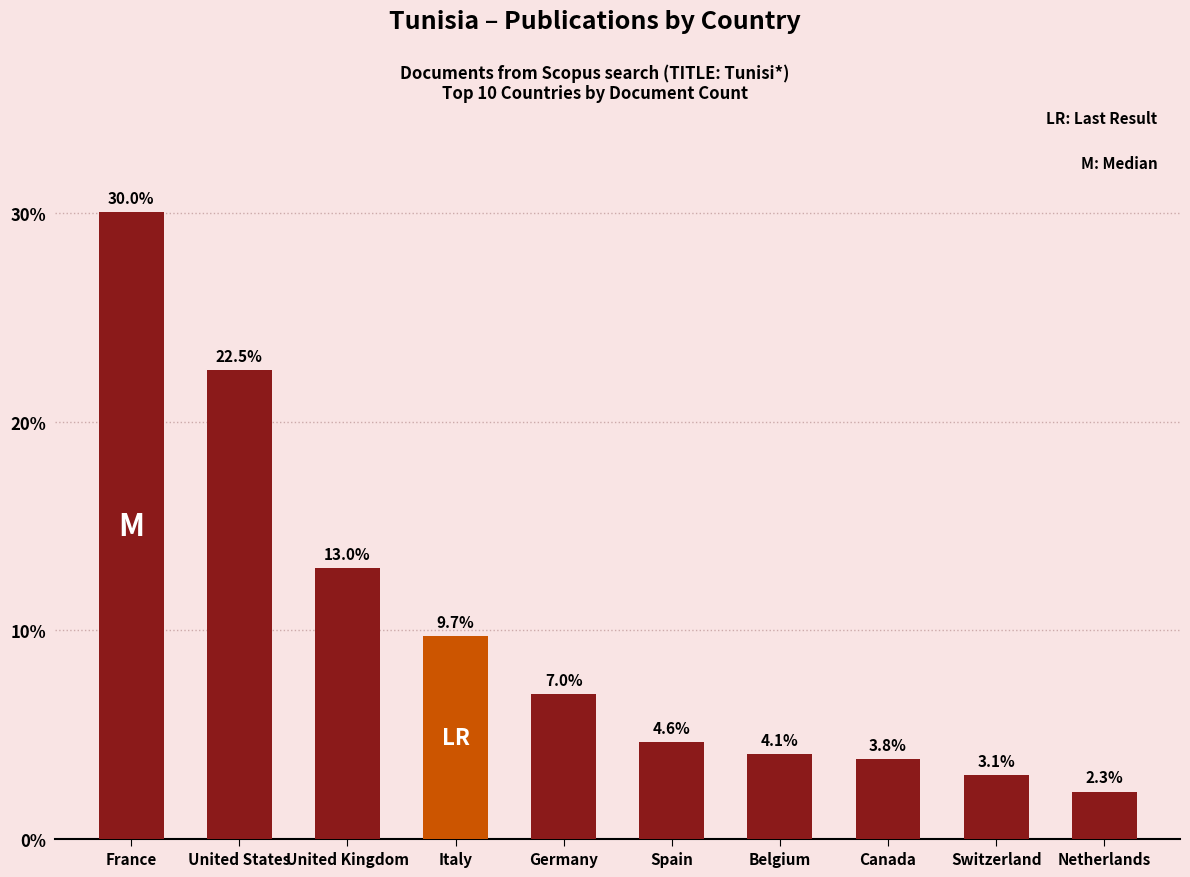

What is the sum of all values?

100.0